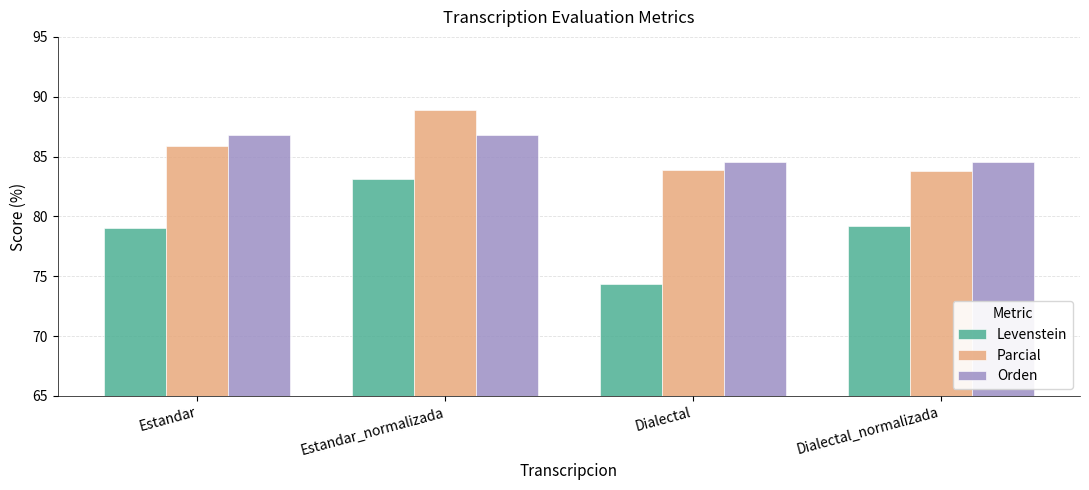

At how many categories does at least one series exceed 88?

1